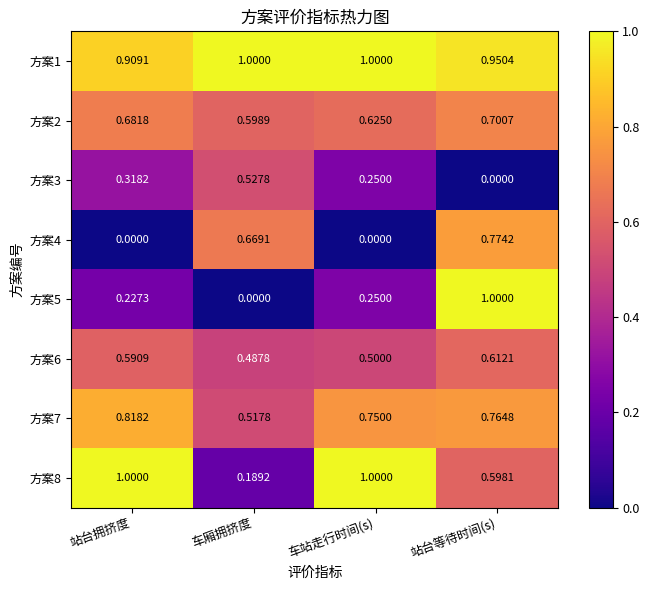

What is the total value across all series at 车厢拥挤度?

4.0